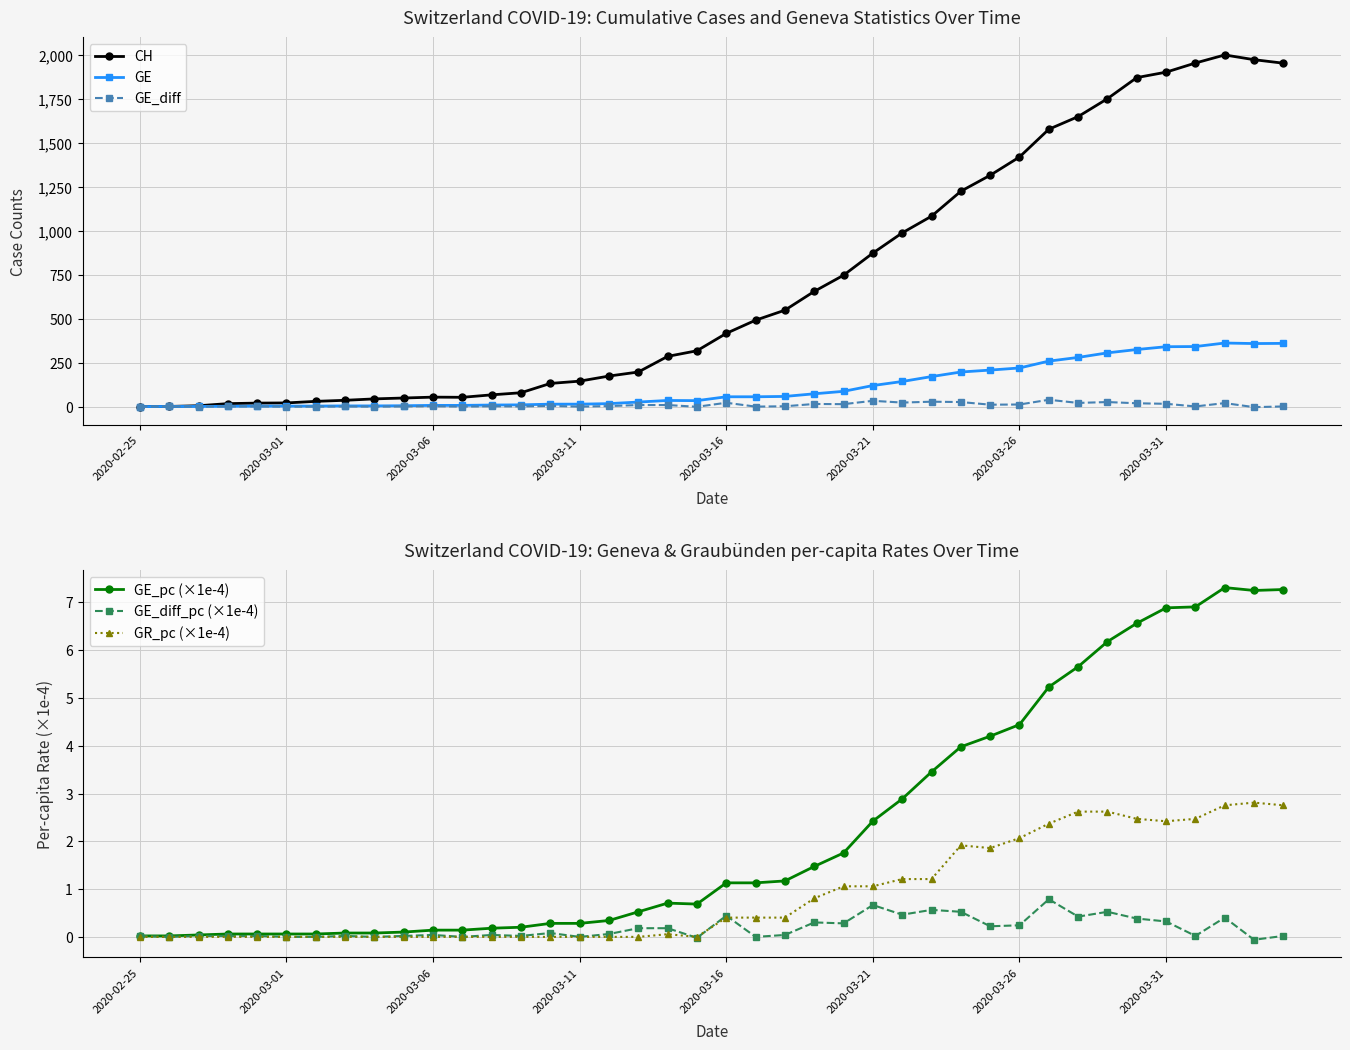

Is this an area chart (filled region under the line)?

No